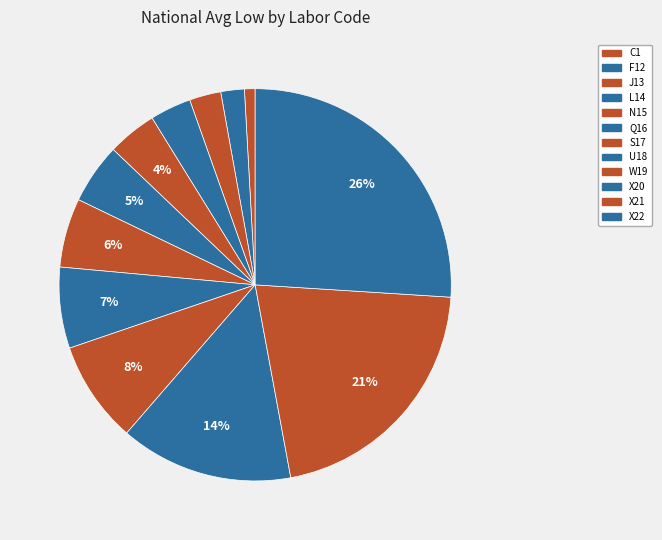

Which slice is the largest?

X22